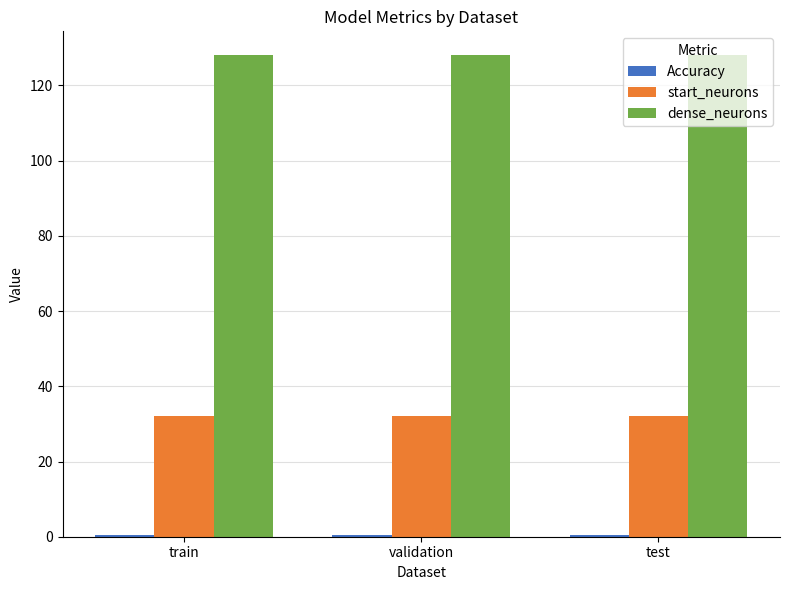

What is the total value across all series at train?

160.5